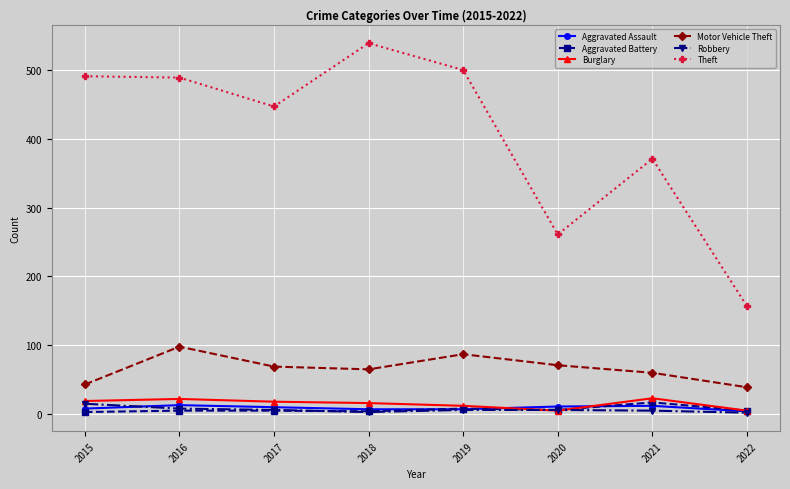

Is this an area chart (filled region under the line)?

No